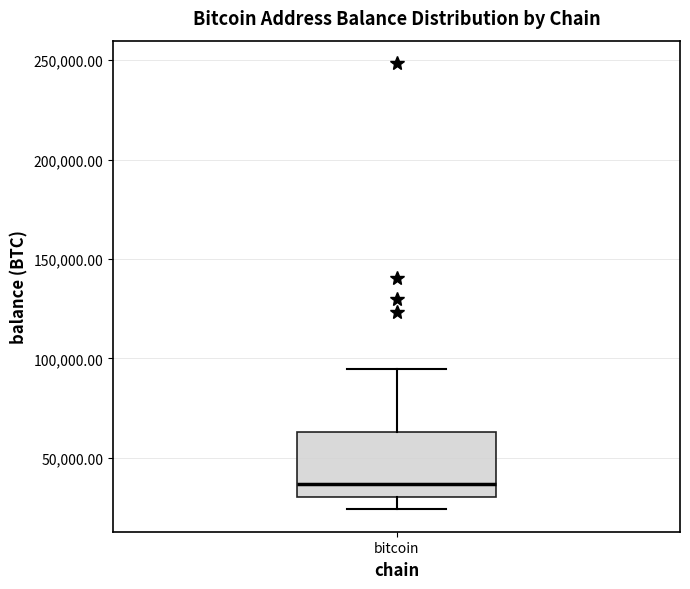

Transcribe this box plot: give where the median line is, the range the box spans, and where the two whiskers end, as read against the y-axis. The values are not printed on the chart, so give them approximately, as read against the axis.

median 35000, box 30000 to 65000, whiskers 25000 to 95000